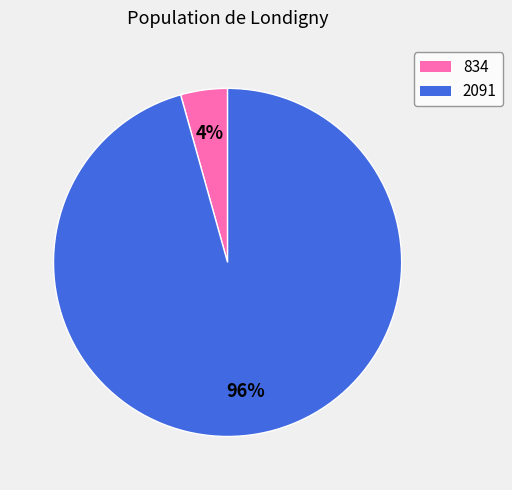

Does any single category account for the majority?

Yes